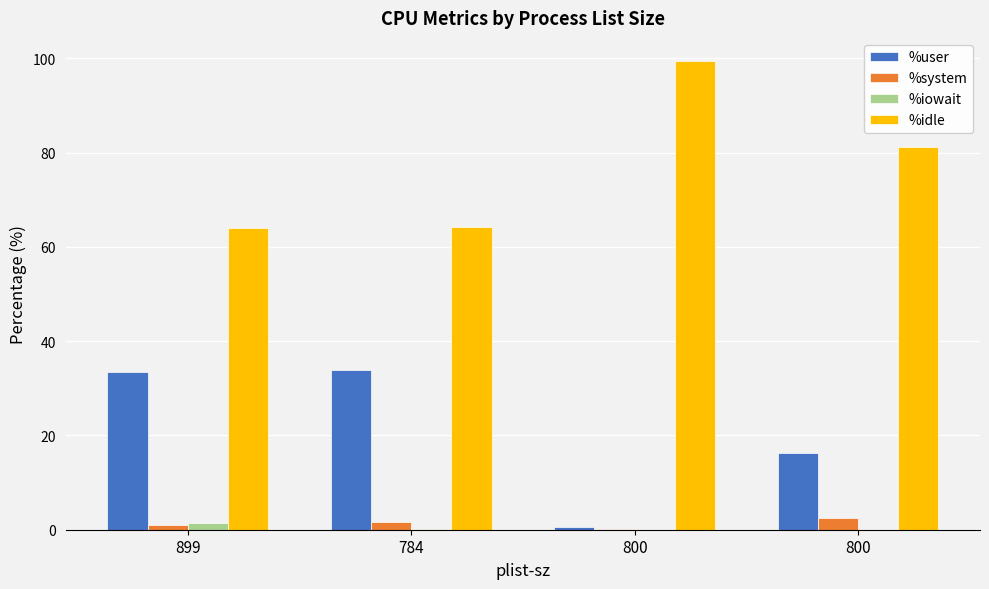

What is the maximum value for %iowait?

1.5